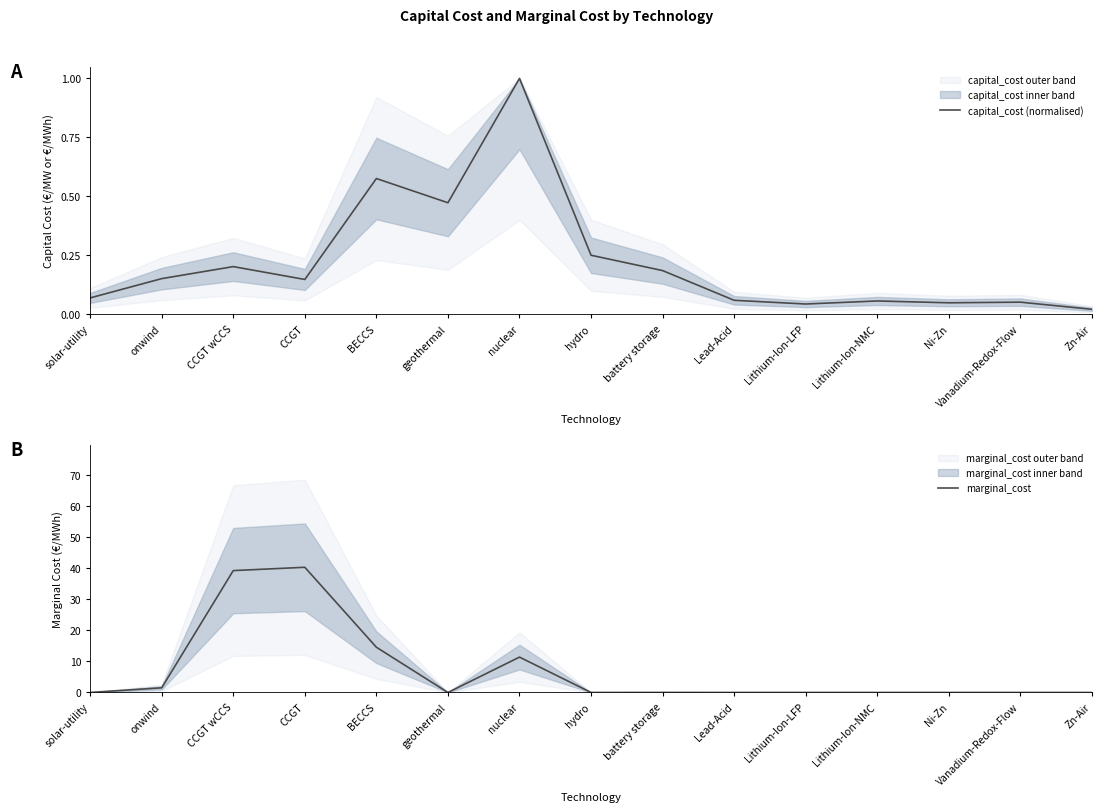

True or false: capital_cost (normalised) has a value of 0.1 at hydro.

False